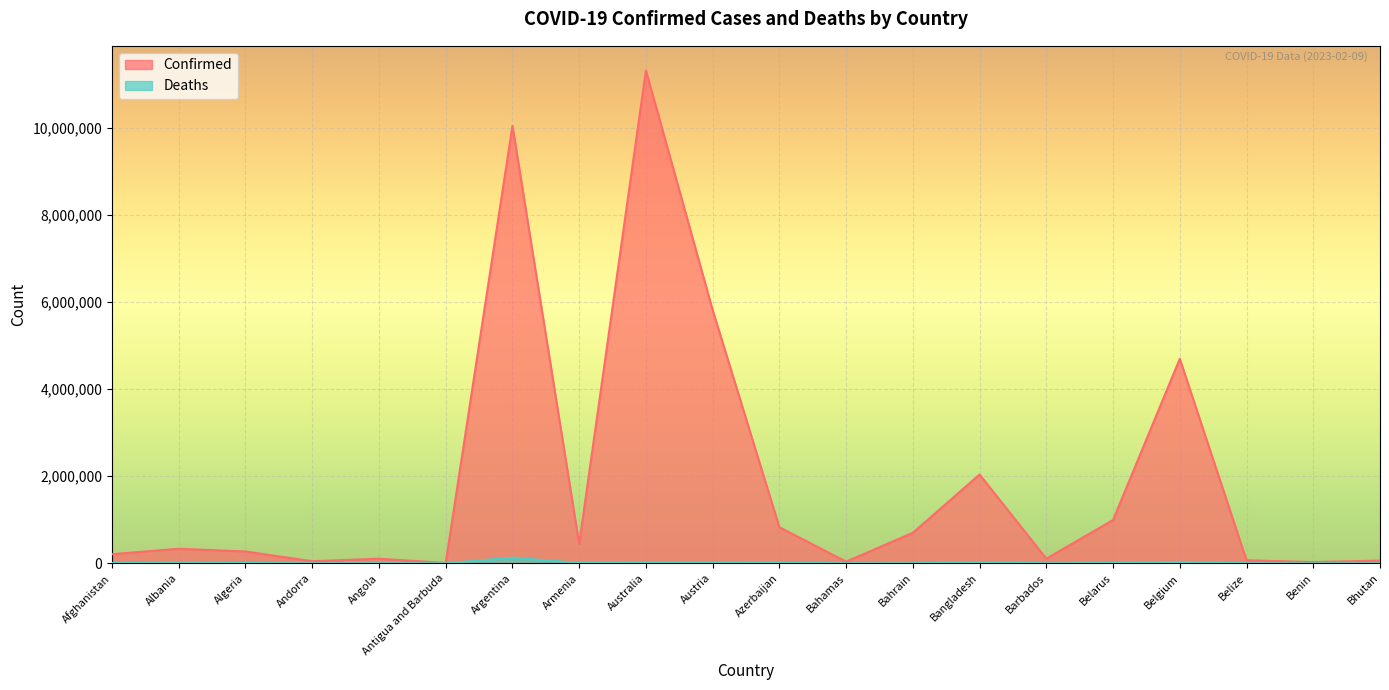

Rank the series by their average value, from lowest to highest.

Deaths, Confirmed